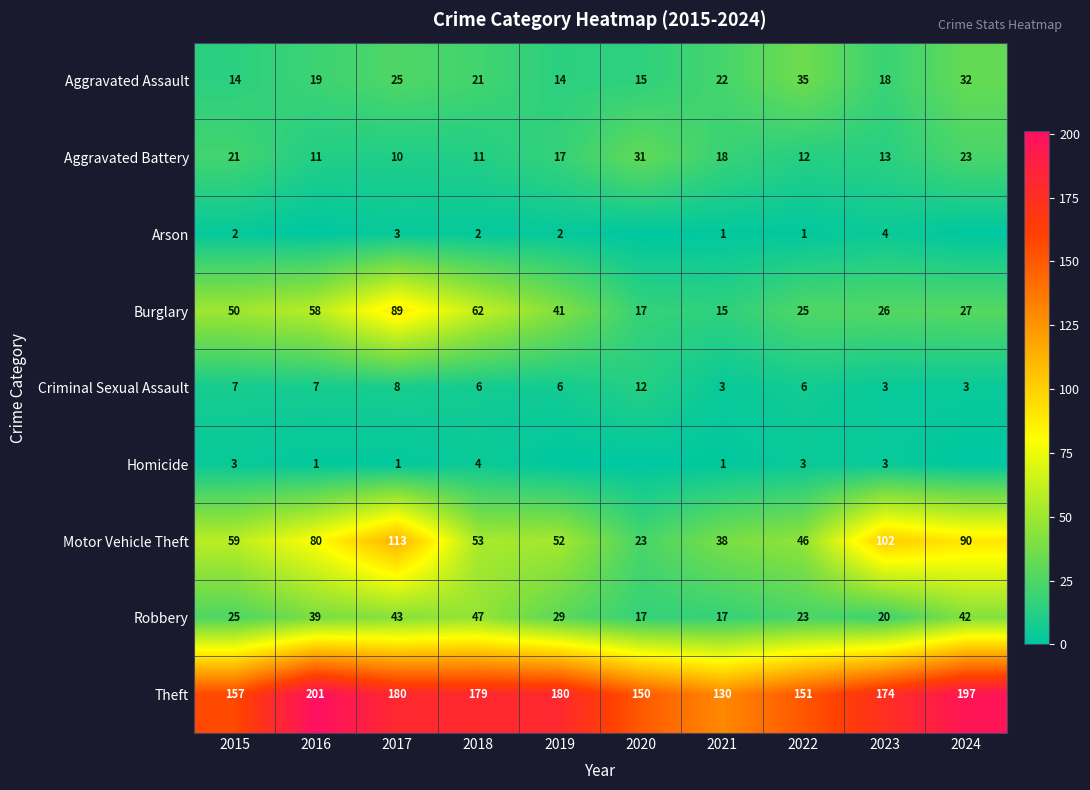

At which label does Robbery first exceed 29?

2016